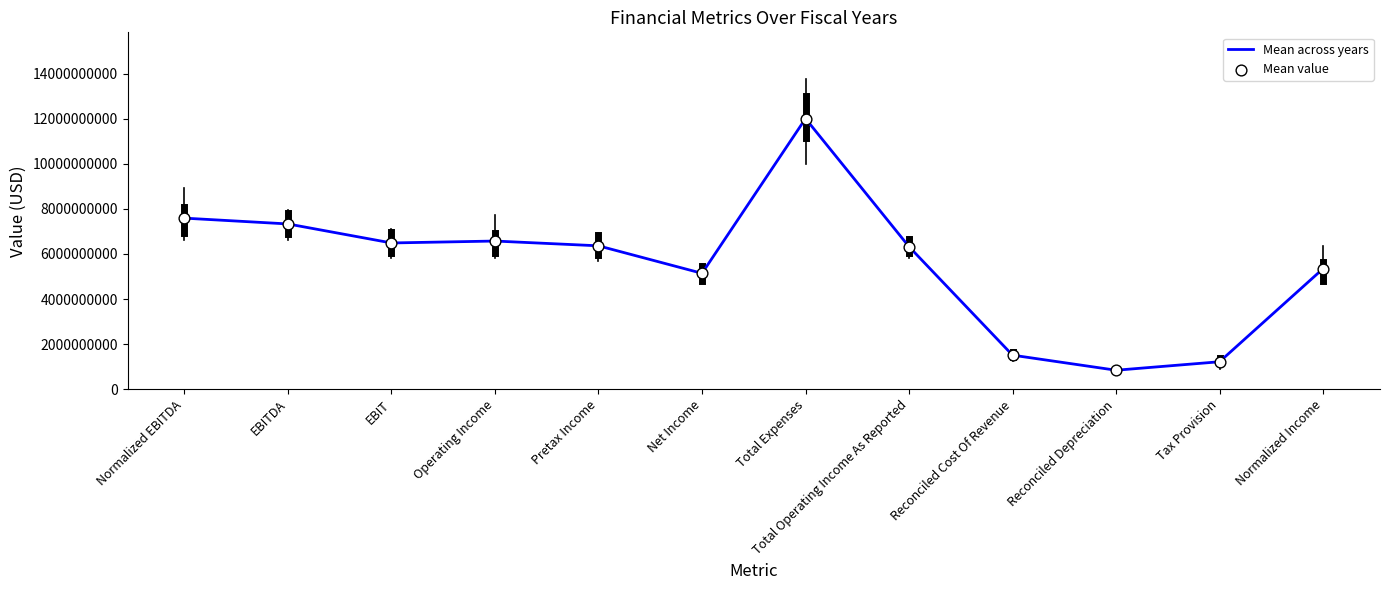

Which has a higher value, Reconciled Depreciation or Normalized EBITDA?

Normalized EBITDA